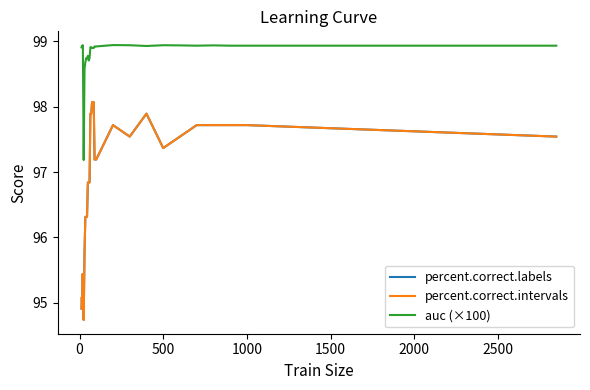

Does the chart display data point markers on the line(s)?

No